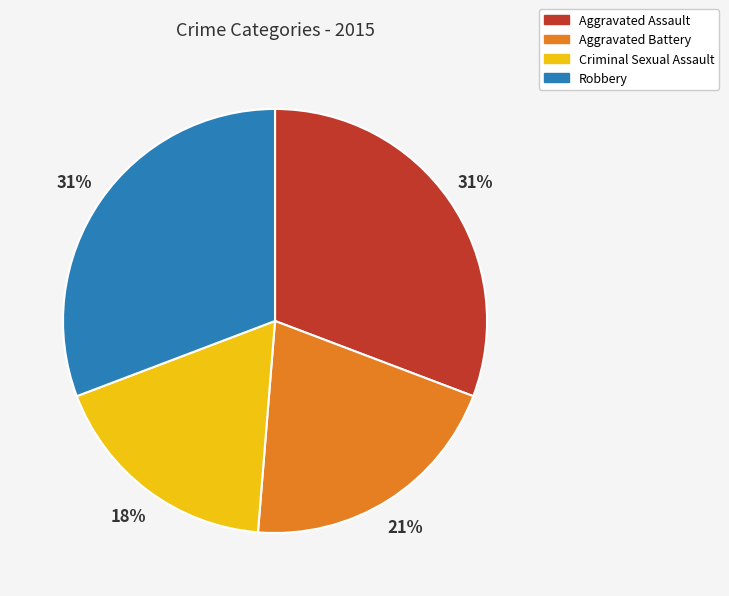

Between Criminal Sexual Assault and Aggravated Assault, which is larger?

Aggravated Assault